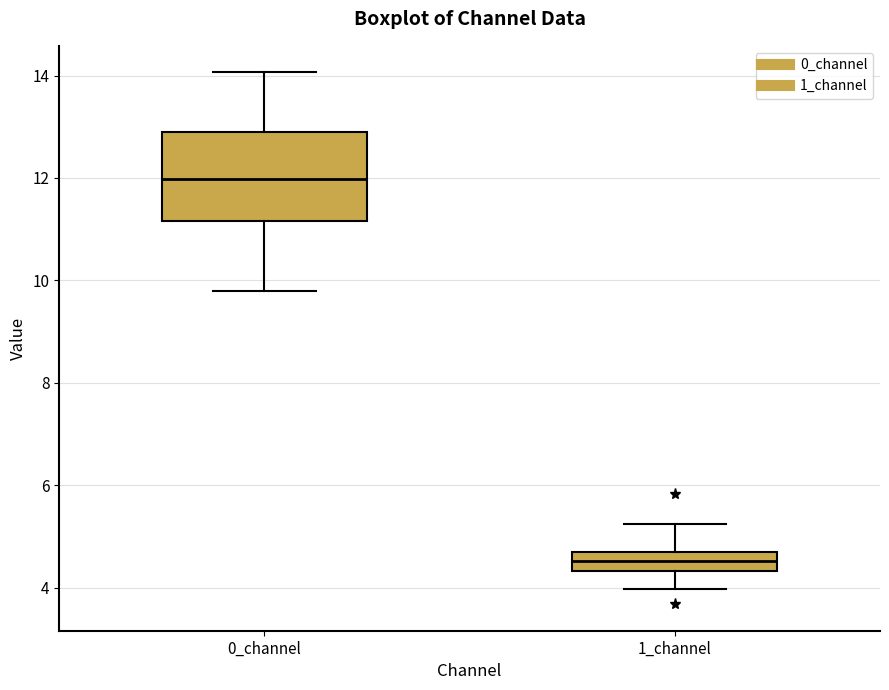

Reading left to right, read every box against the y-axis: the position of its median line, the range the box covers, and the ends of its whiskers. The values are not printed on the chart, so give them approximately, as read against the axis.

0_channel: median 12.0, box 11.2 to 13.0, whiskers 9.8 to 14.0
1_channel: median 4.6, box 4.4 to 4.8, whiskers 4.0 to 5.2